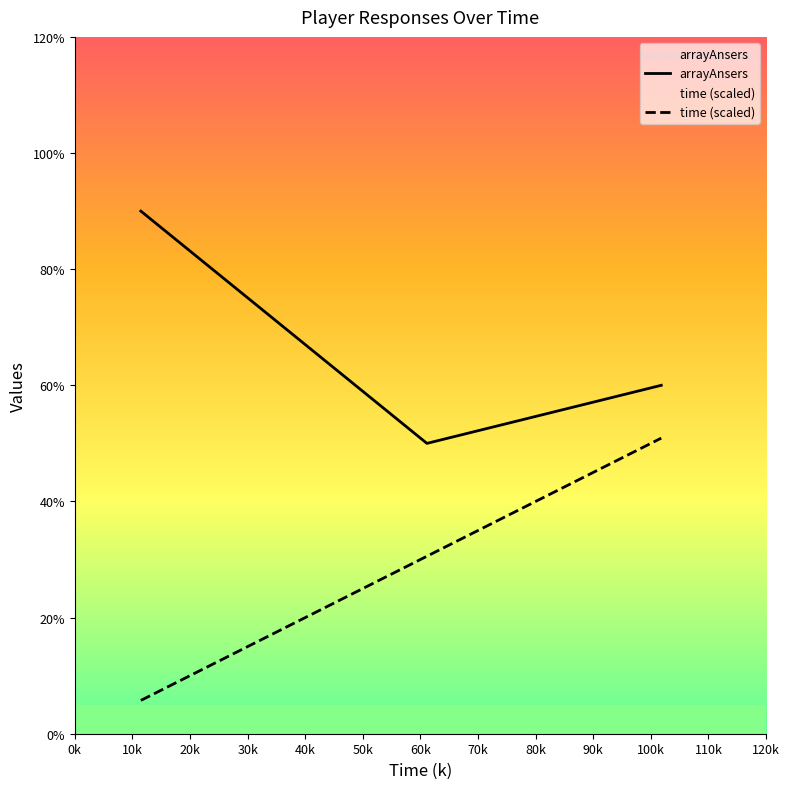

Reading left to right, transcribe all the data shown in this chart.

arrayAnsers: 9.0	5.0	6.0
time (scaled): 0.6	3.1	5.1